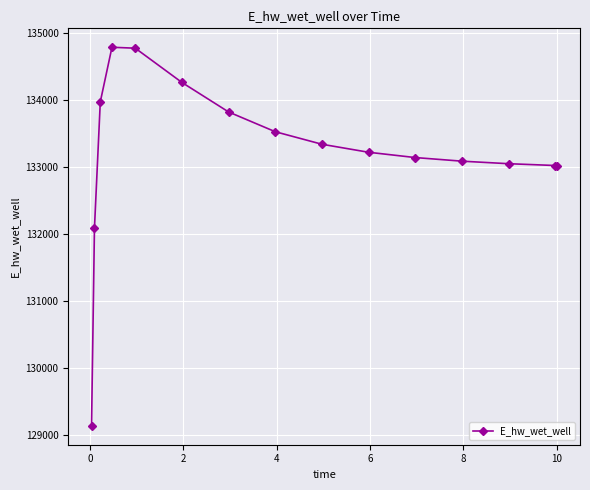

What is the value of the 13th point from the left?

133052.1